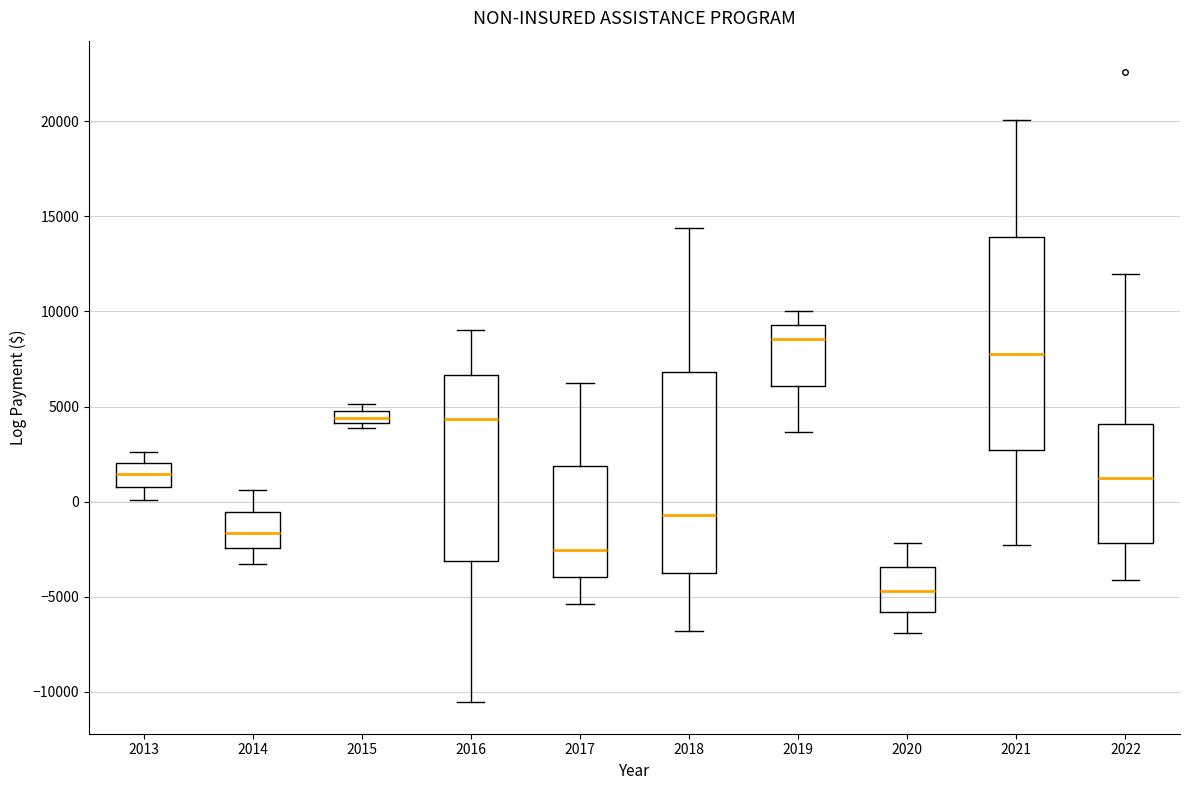

Comparing the boxes themselves (not the whiskers), which one is the tallest?

2021